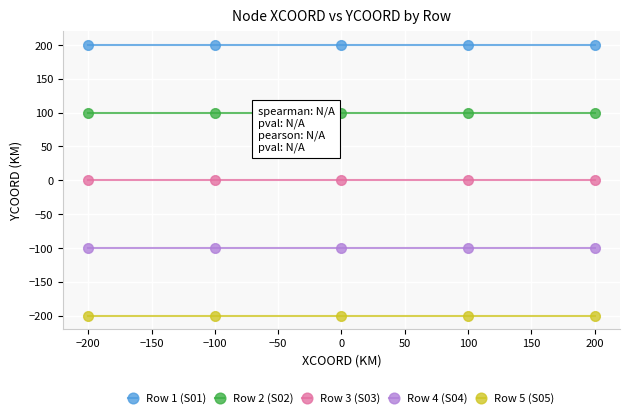

Reading left to right, what are all the values shown in this chart?

Row 1 (S01): 200	200	200	200	200
Row 2 (S02): 100	100	100	100	100
Row 3 (S03): 0	0	0	0	0
Row 4 (S04): -100	-100	-100	-100	-100
Row 5 (S05): -200	-200	-200	-200	-200